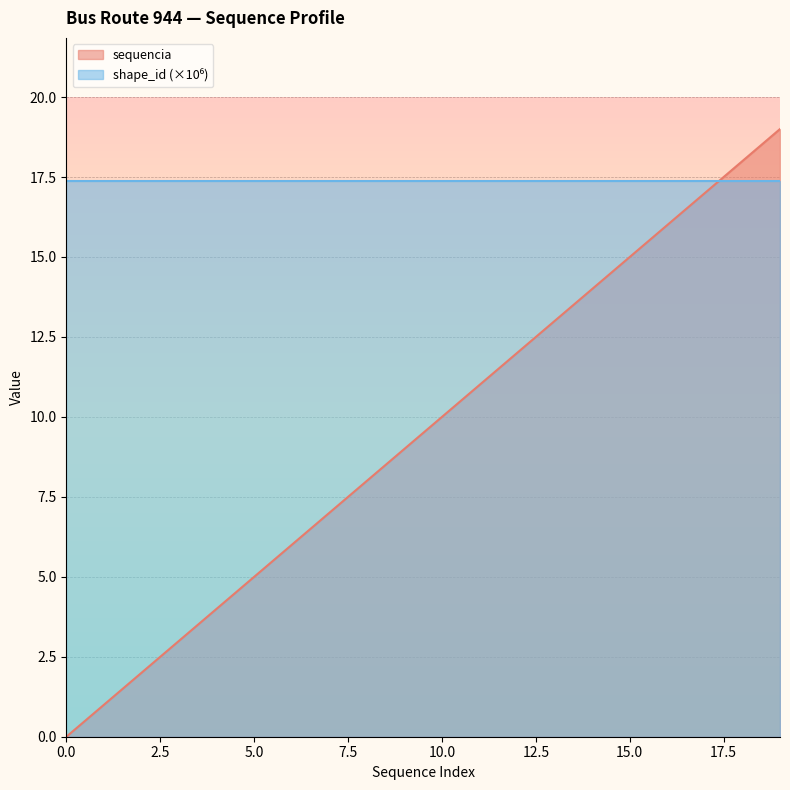

What is the approximate value at 6, to the nearest 10?

10